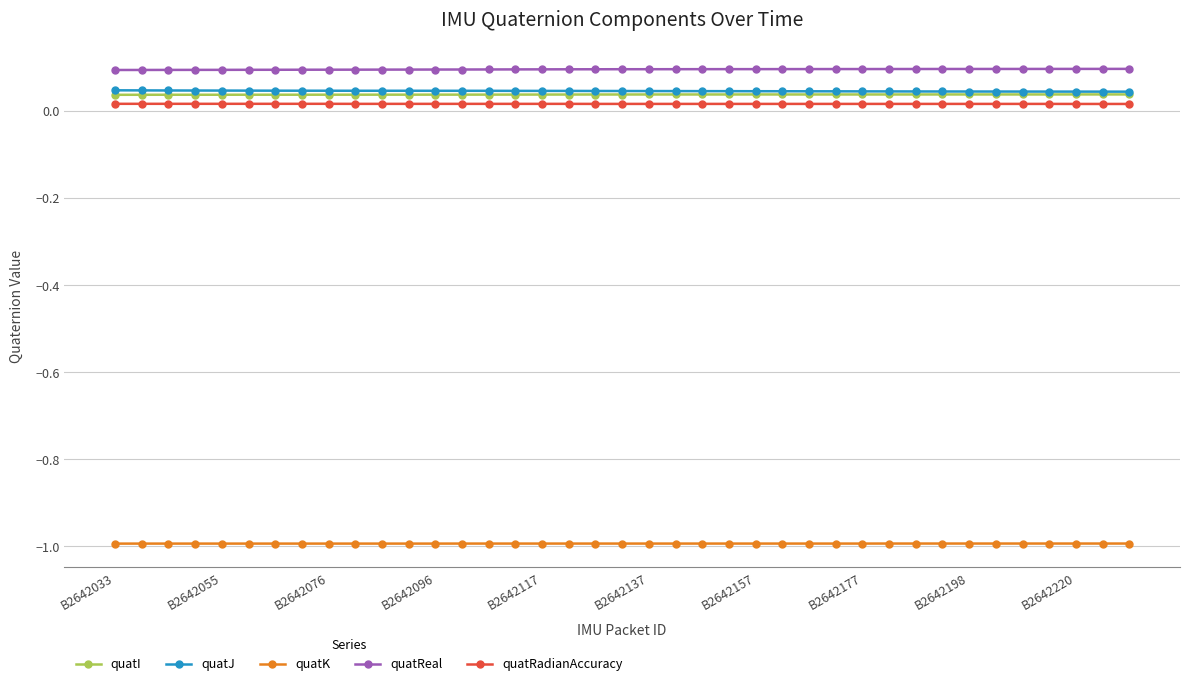

True or false: quatJ and quatRadianAccuracy cross at least once.

False